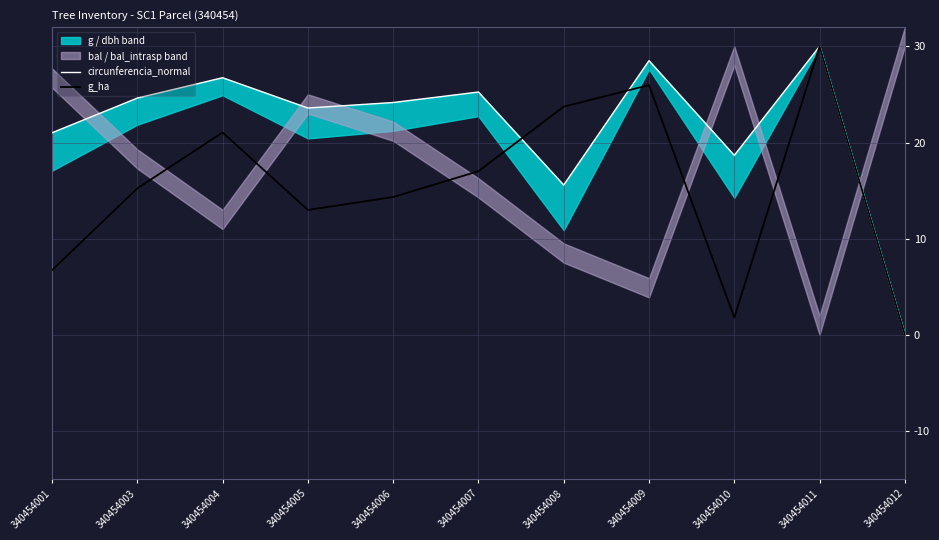

Rank the series by their average value, from highest to lowest.

circunferencia_normal, g_ha